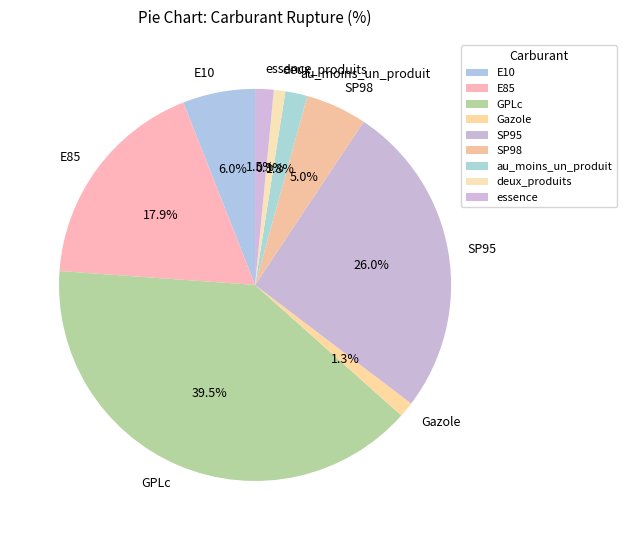

Which has a higher value, GPLc or Gazole?

GPLc